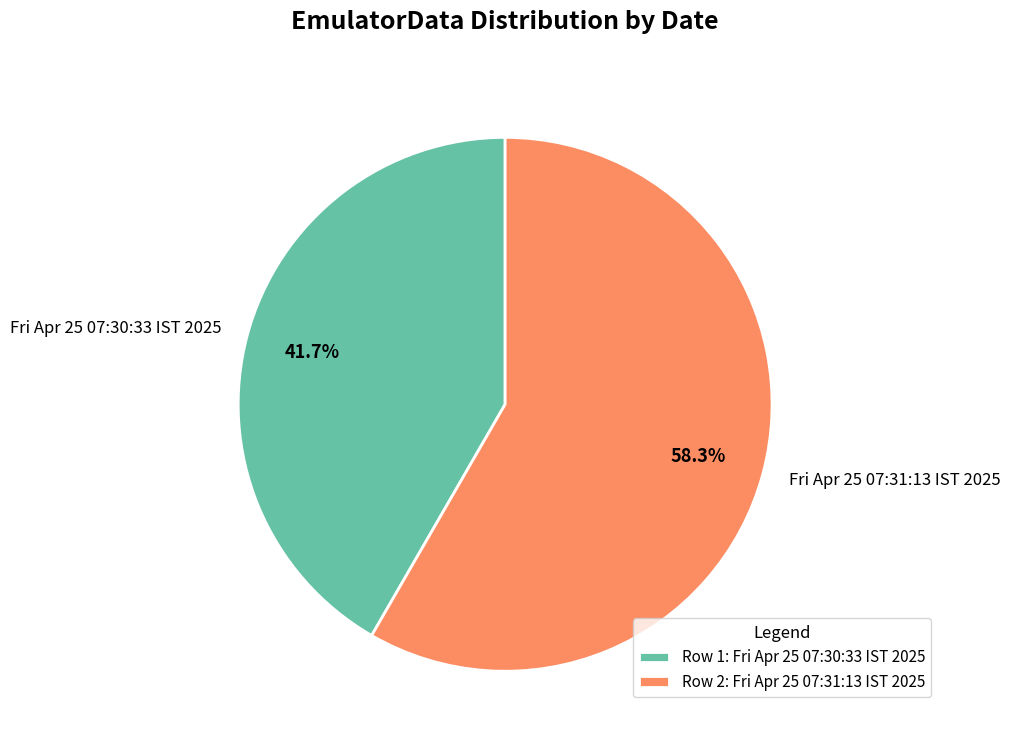

To the nearest percent, what portion does Fri Apr 25 07:31:13 IST 2025 represent?

58%